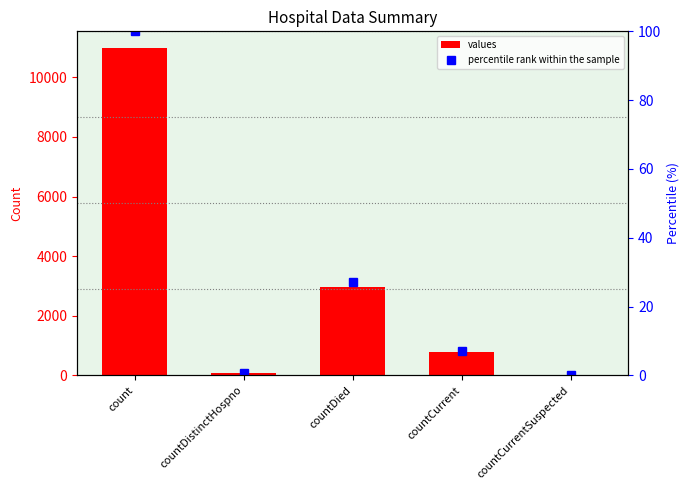

Reading right to left, what are all the values shown in this chart?

values: countCurrentSuspected=0.0	countCurrent=779.0	countDied=2971.0	countDistinctHospno=77.0	count=10993.0
percentile rank within the sample: countCurrentSuspected=0.0	countCurrent=7.1	countDied=27.0	countDistinctHospno=0.7	count=100.0